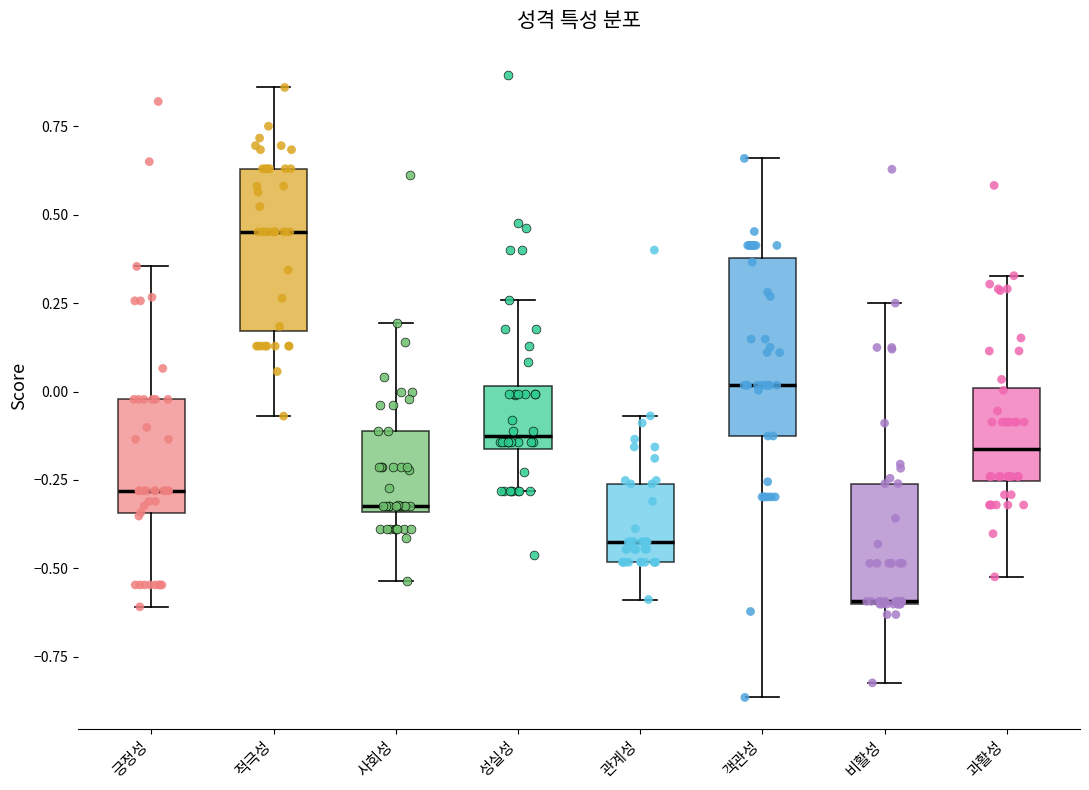

Where is the upper edge of the box for 과활성 on the y-axis? The values are not printed on the chart, so give them approximately, as read against the axis.

0.00